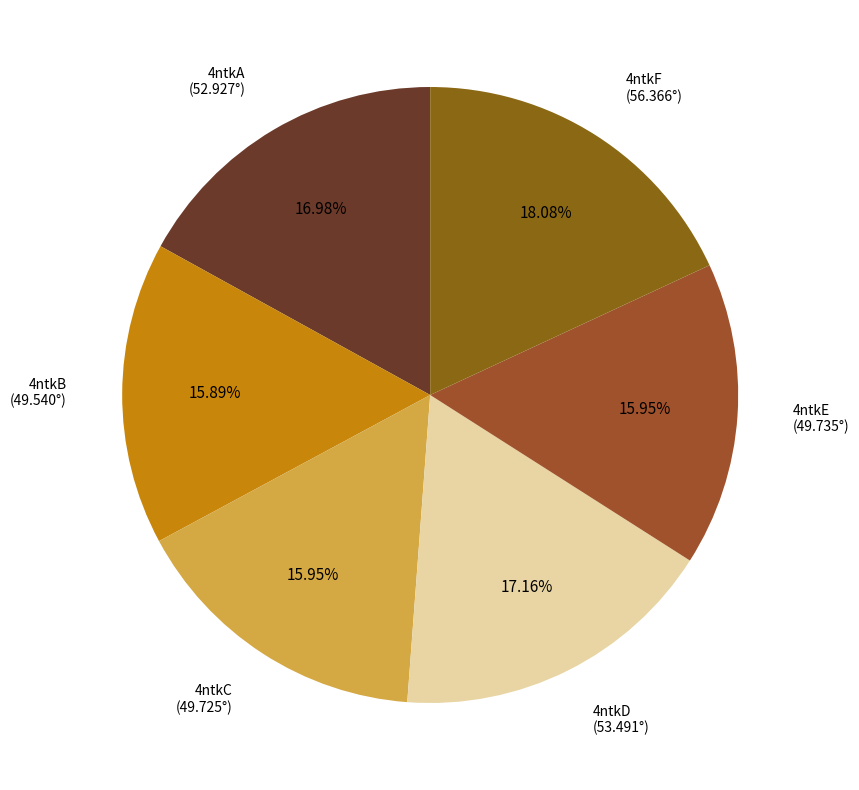

How many slices are in this pie chart?

6